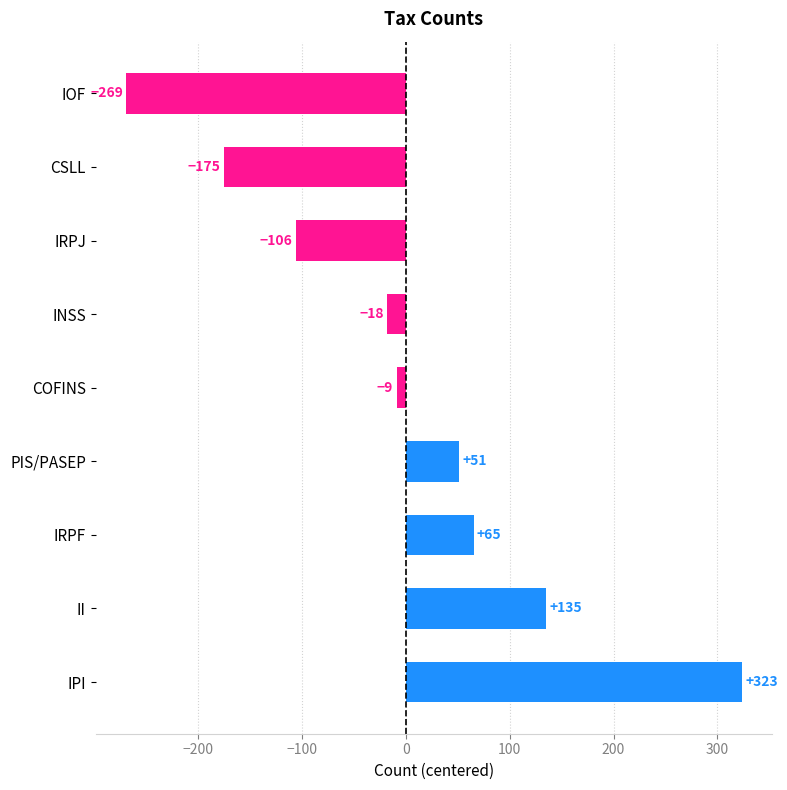

Count the number of data series in this chart.

1